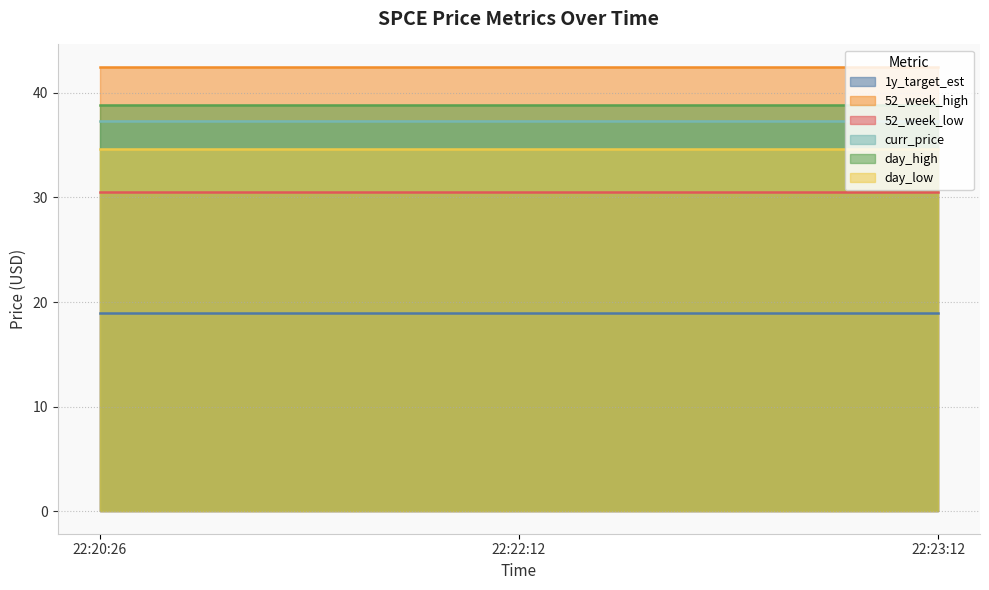

What is the sum of the day_low values at 2020-02-20 22:23:12 and 2020-02-20 22:22:12?

69.2